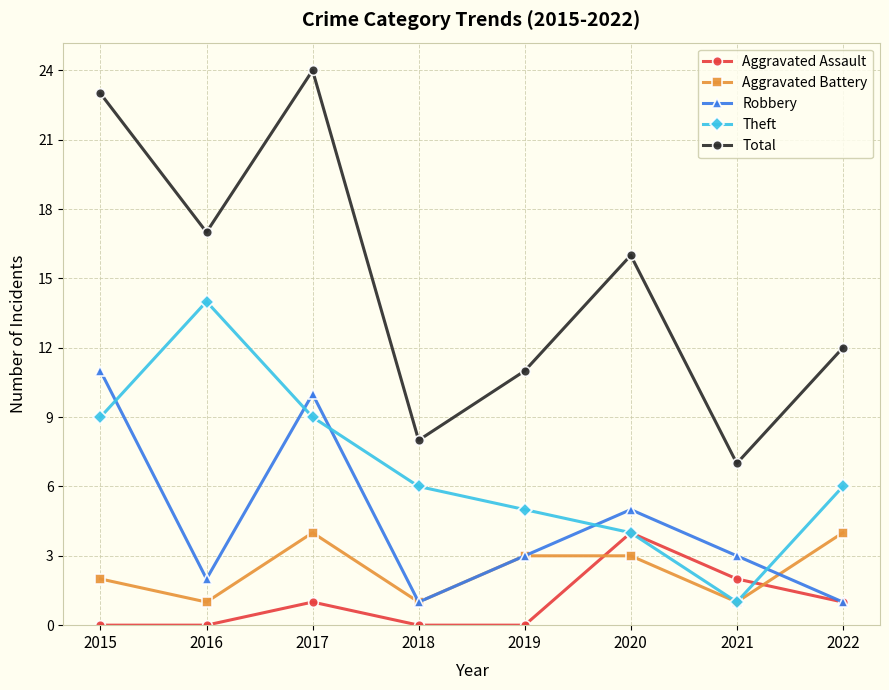

The Robbery series shows 5 at 2020. True or false?

True